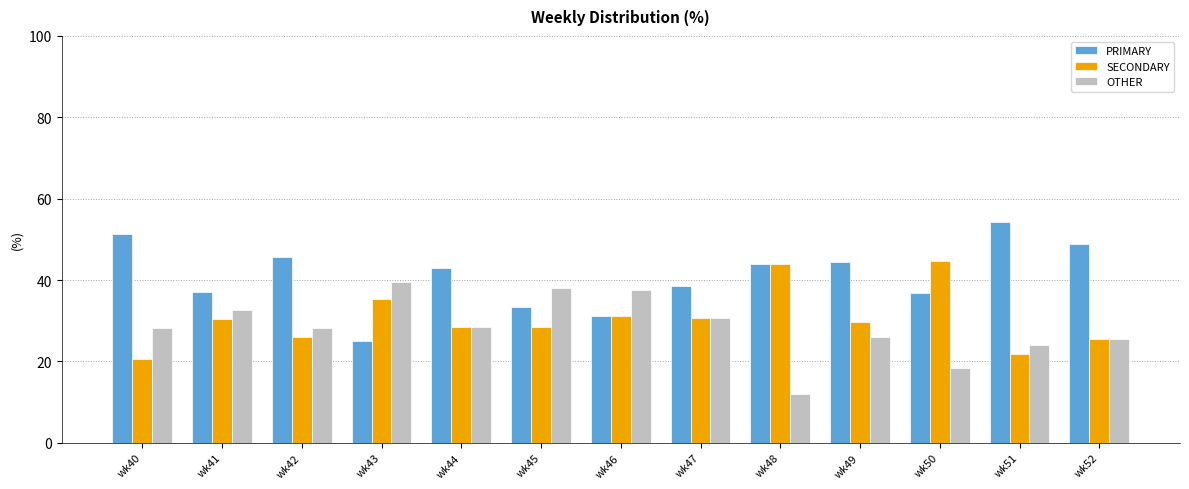

Read the SECONDARY value at wk41.

30.4